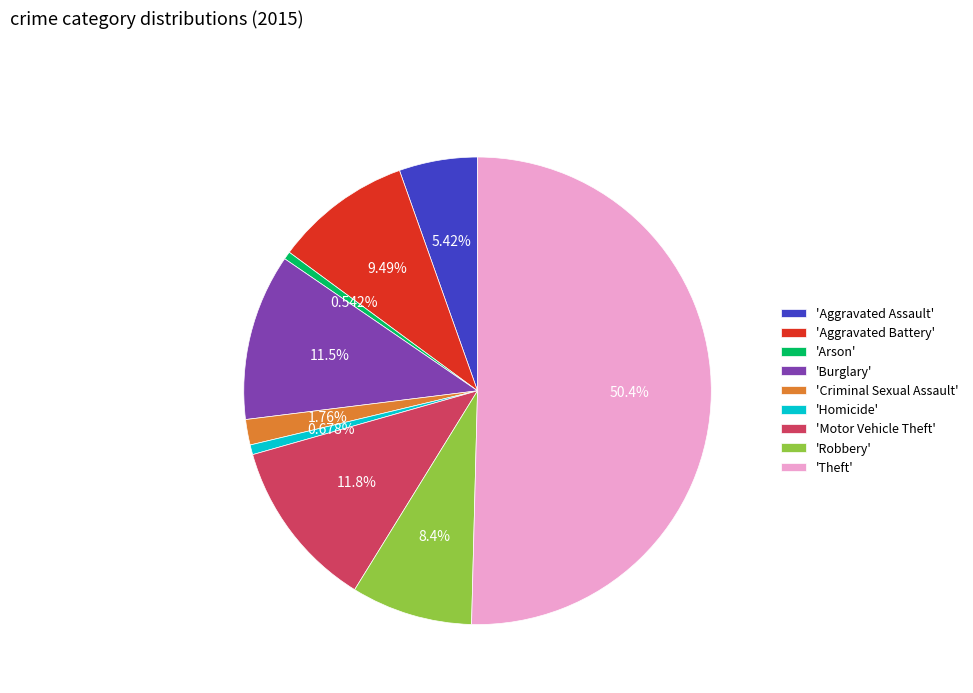

Which category has the biggest portion of the pie?

'Theft'